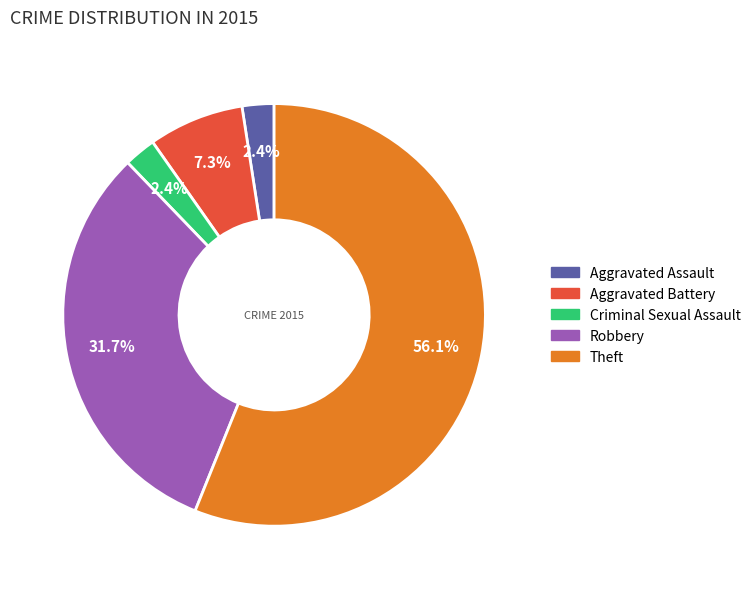

To the nearest percent, what is the average slice percentage?

20%